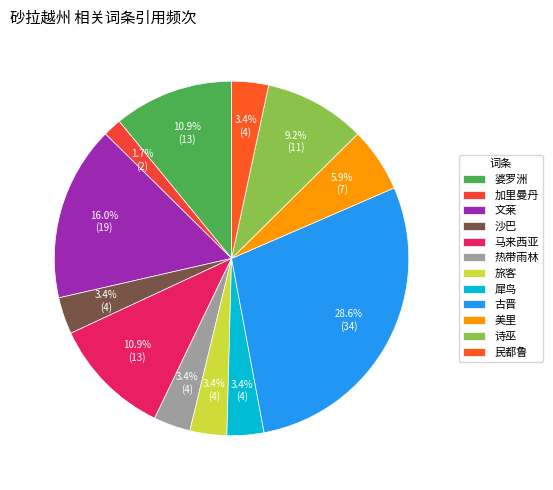

Combined, do 马来西亚 and 美里 account for over 50%?

No